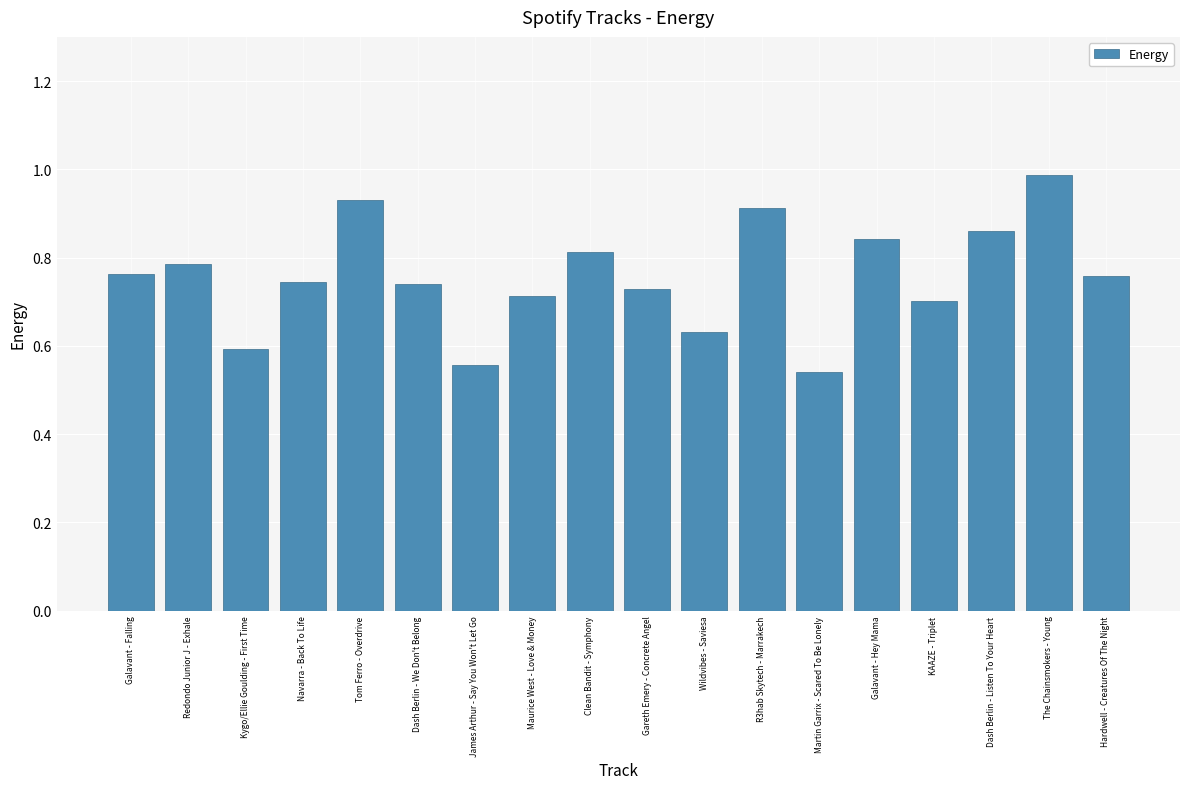

What is the change in value from James Arthur - Say You Won't Let Go to The Chainsmokers - Young?

+0.4